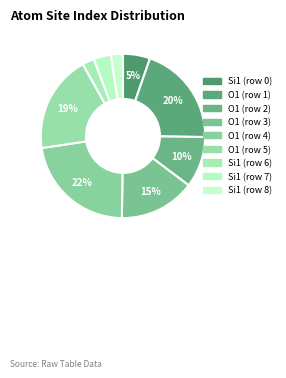

How much of the chart is everything except O1 (row 1)?

80.1%